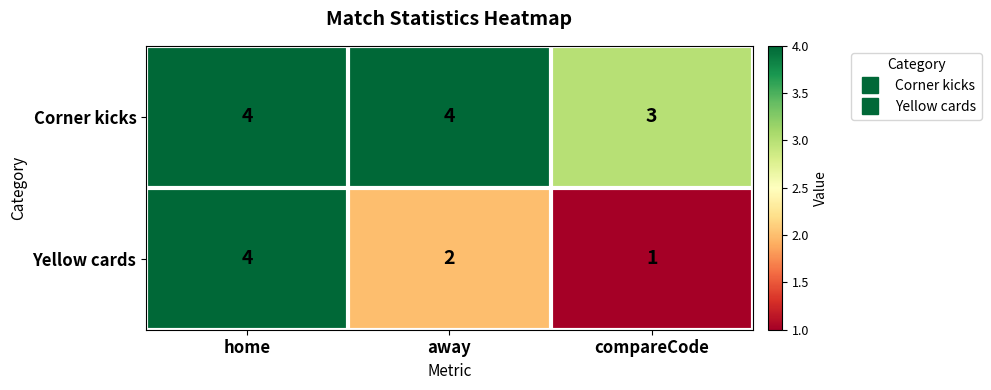

Which series has the largest range (max minus min)?

Yellow cards